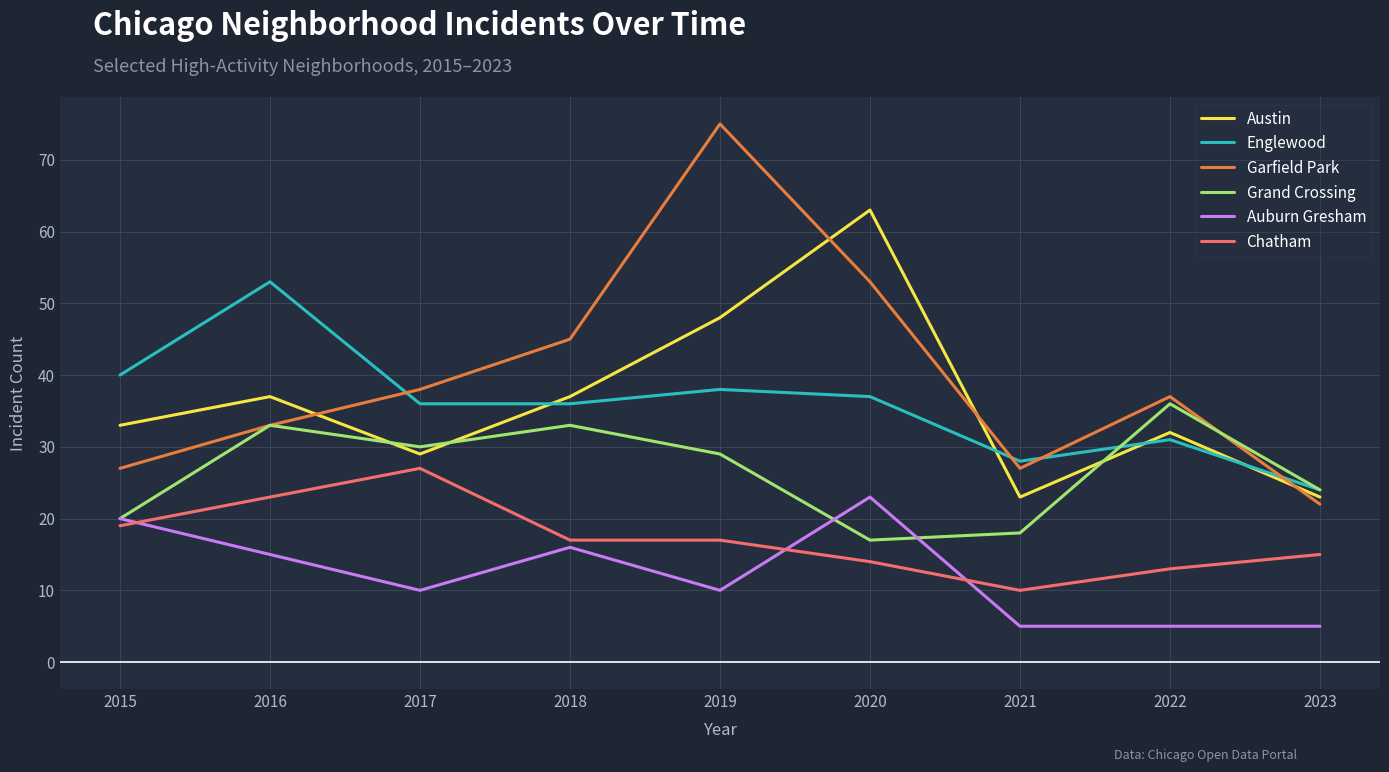

Which category has the highest value in the Englewood series?

2016